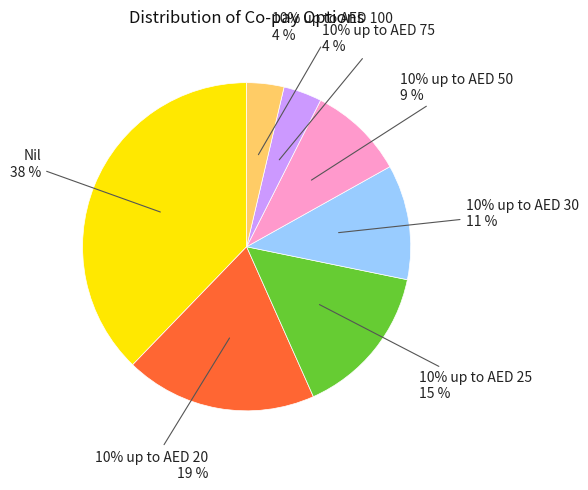

Is there a majority slice in this chart?

No